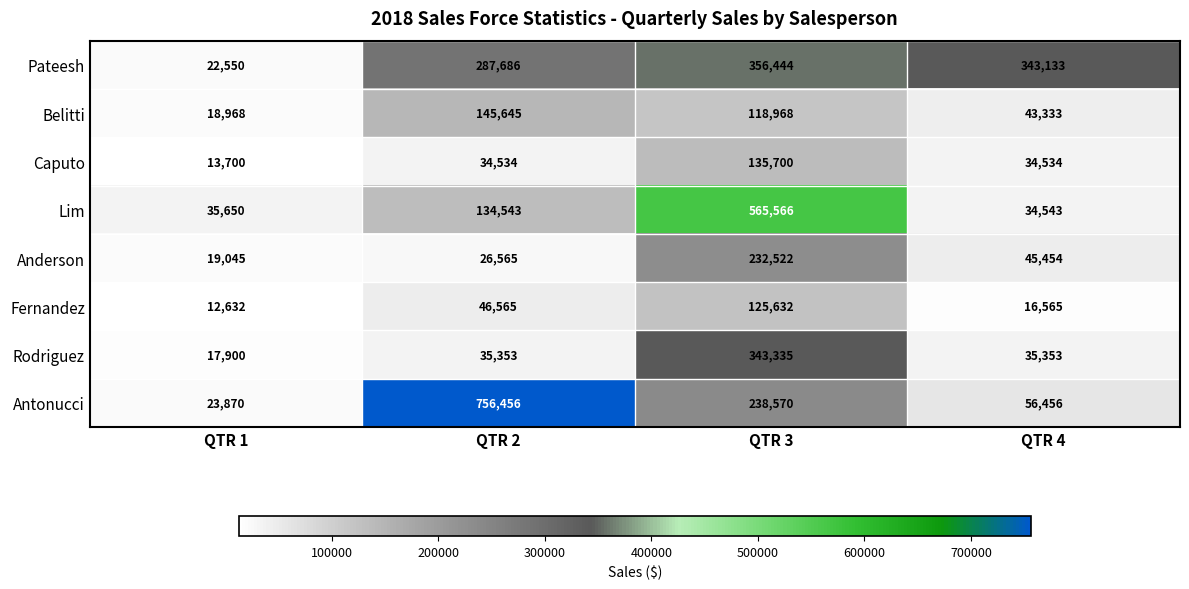

What is the difference between the highest and lowest values at QTR 4?

326568